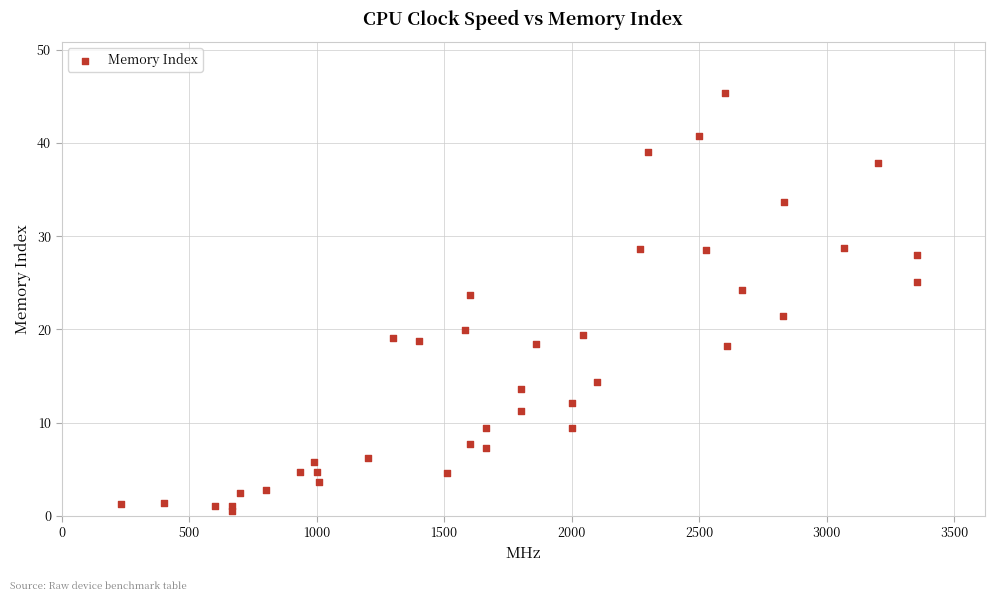

What Y value in the scatter plot is closest to 22?

21.5